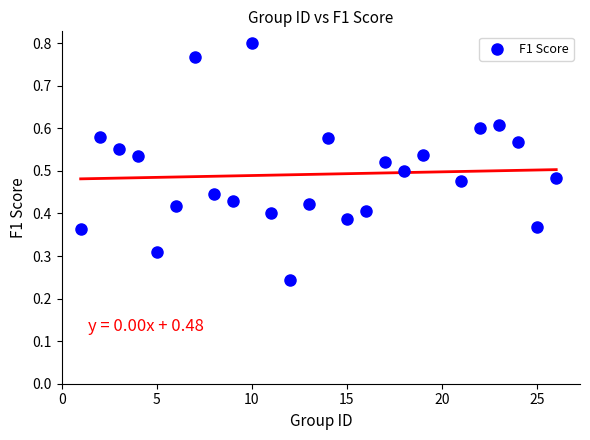

What is the range of X values (max minus min)?

25.0